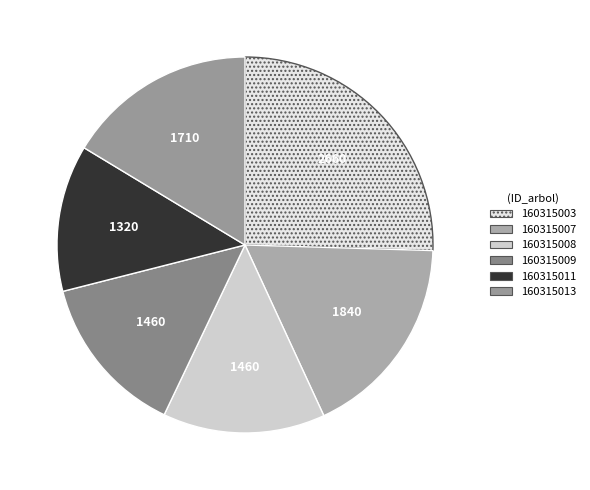

Approximately how many times larger is the value at 160315009 compared to 160315003?

0.5